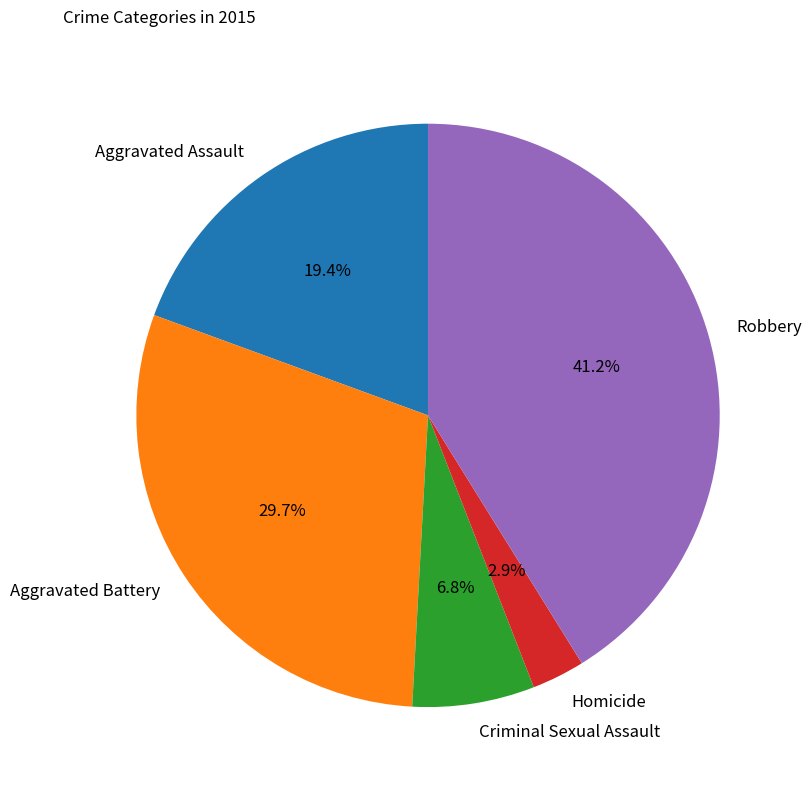

Which has a higher value, Aggravated Battery or Criminal Sexual Assault?

Aggravated Battery